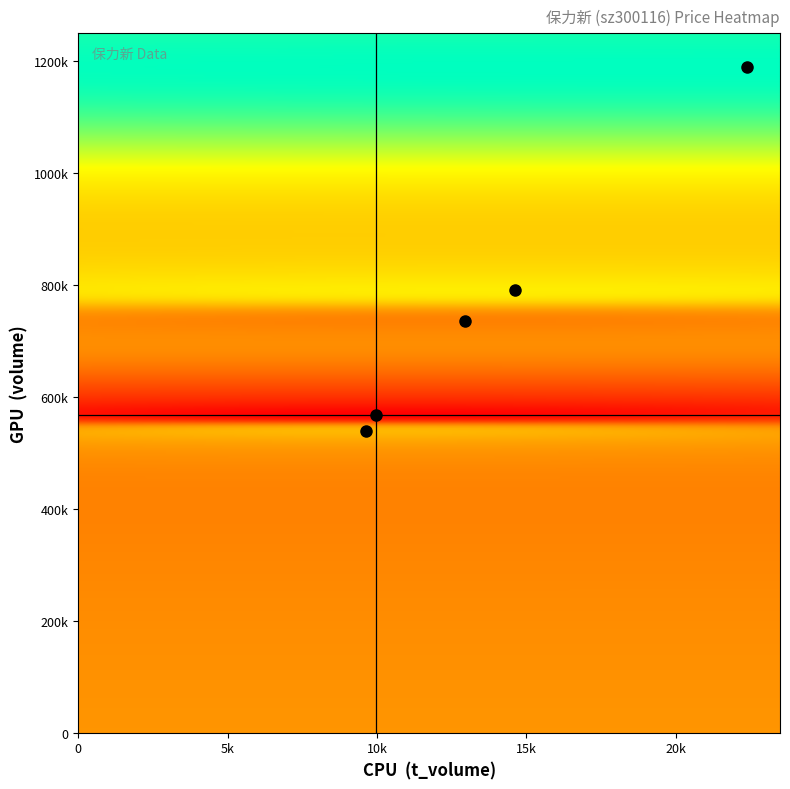

The 2022-10-25 series shows 5400.5 at t_volume. True or false?

False